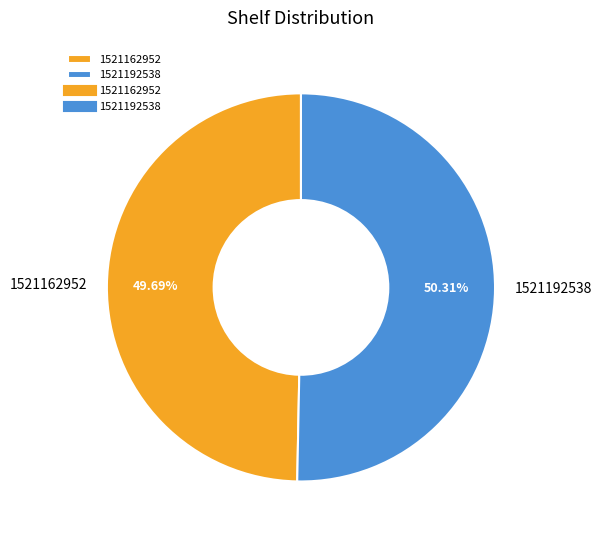

Between 1521162952 and 1521192538, which is larger?

1521192538